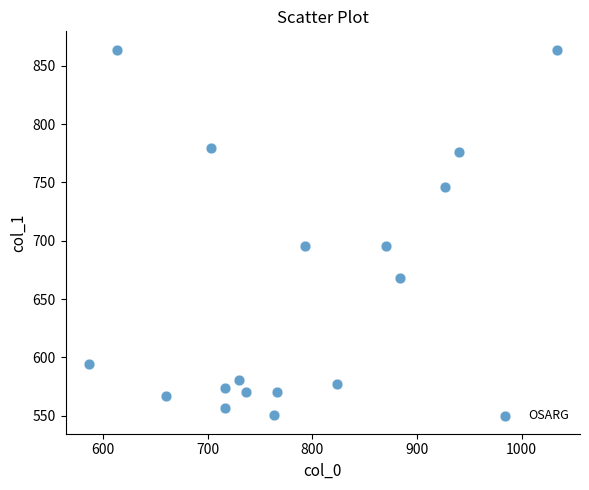

What is the range of X values (max minus min)?

446.7